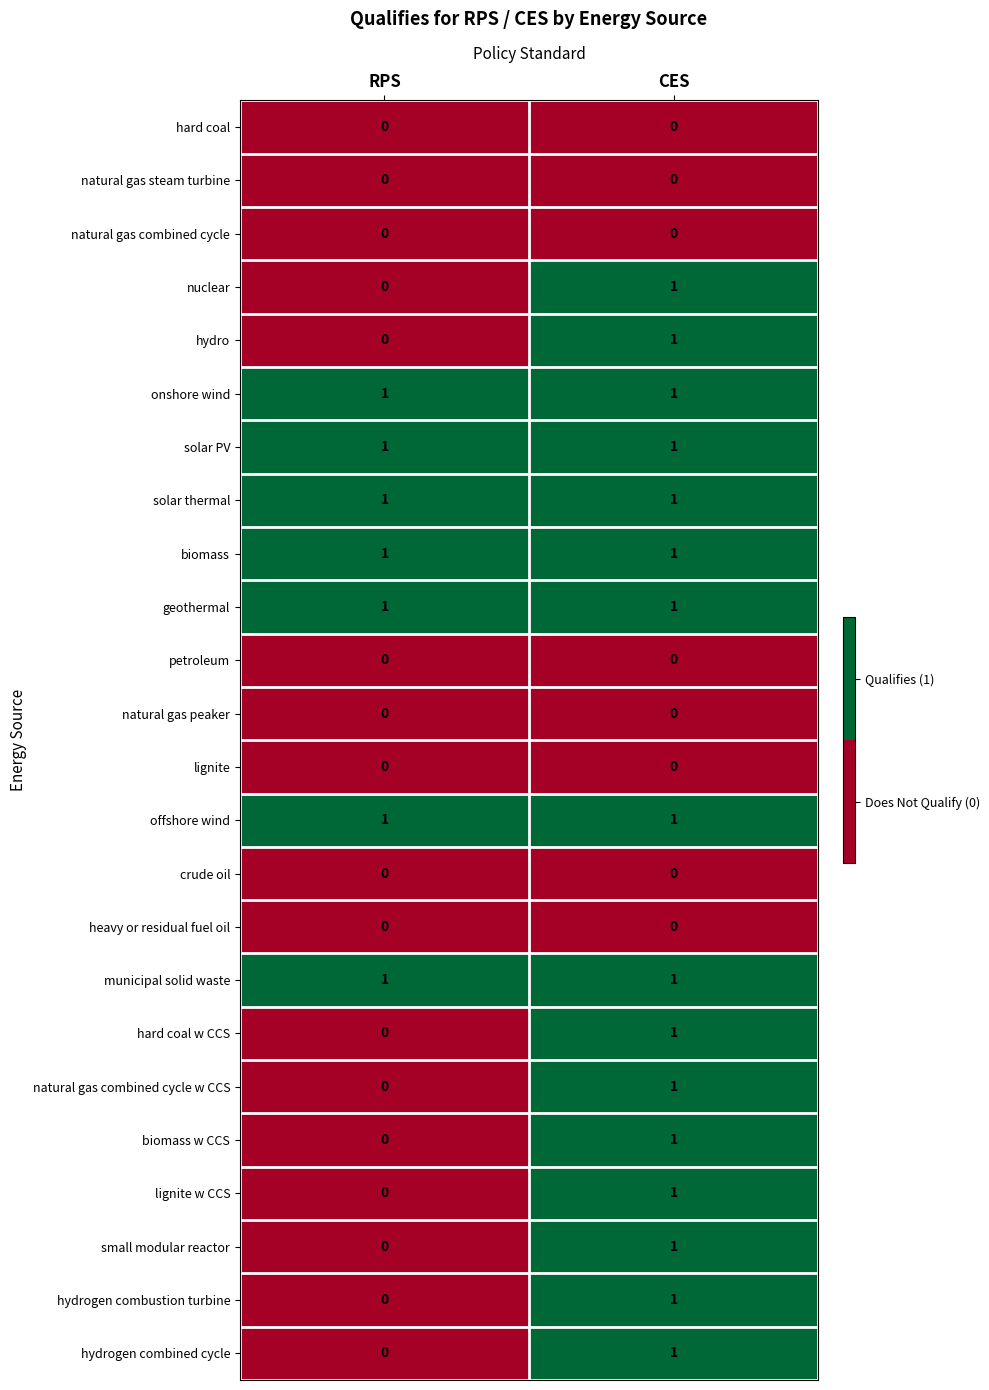

List the labels in order of hard coal w CCS value, largest first.

CES, RPS